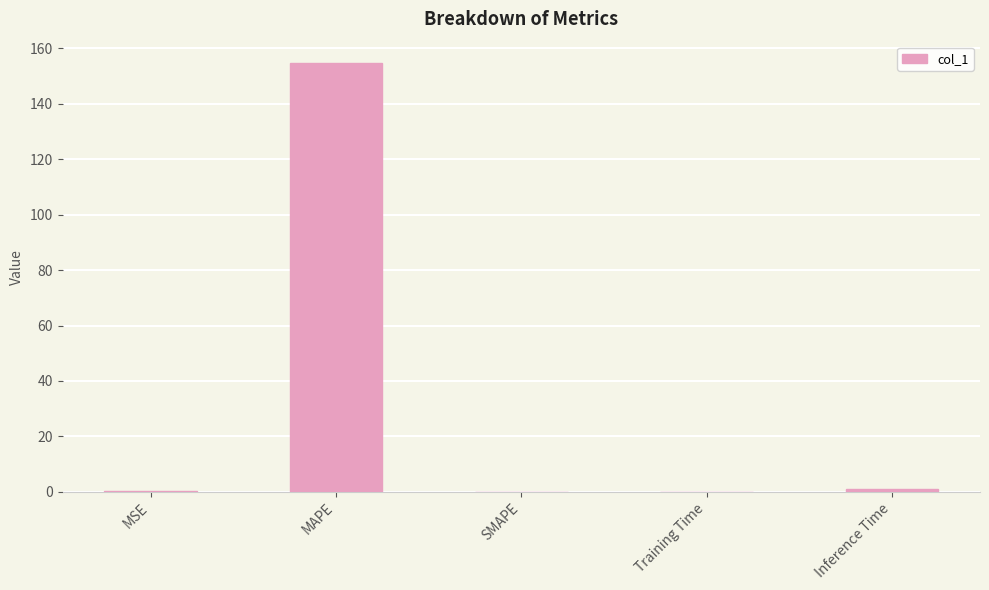

What is the sum of all values?

155.9